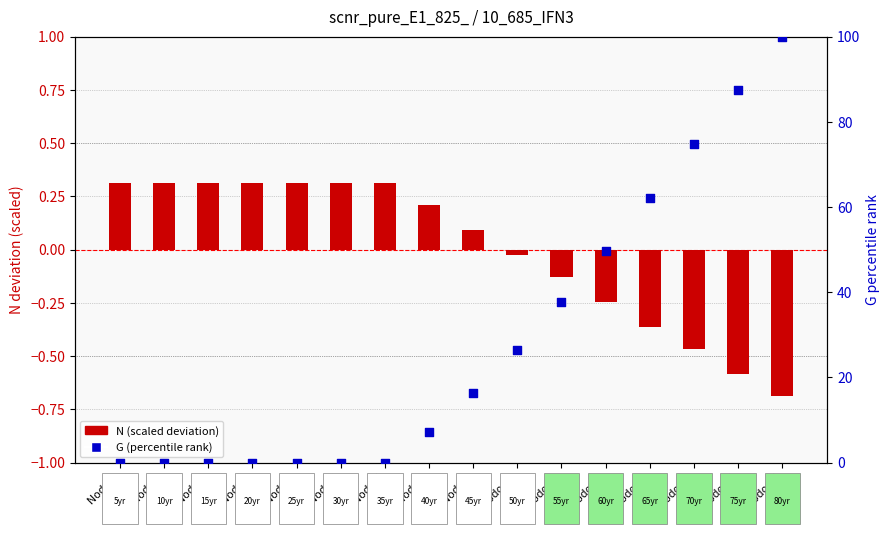

What is the total value across all series at Nodo 11?

37.7